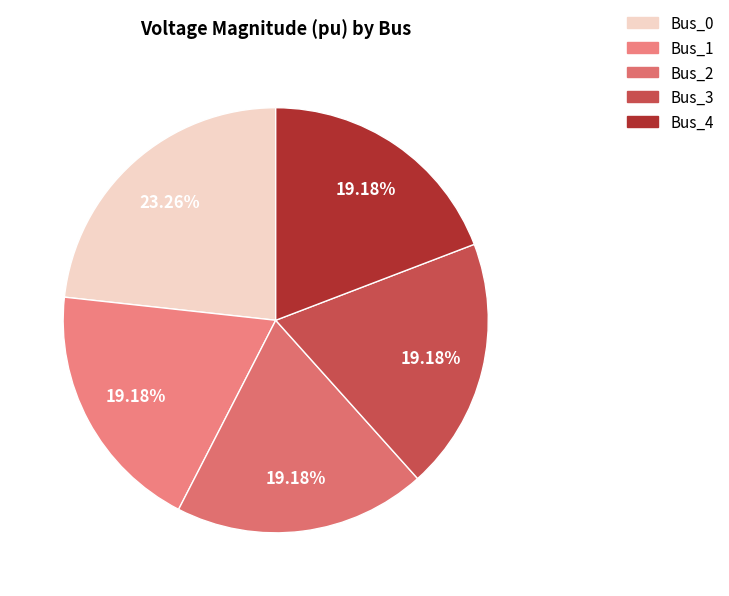

What is the change in value from Bus_0 to Bus_2?

-0.2